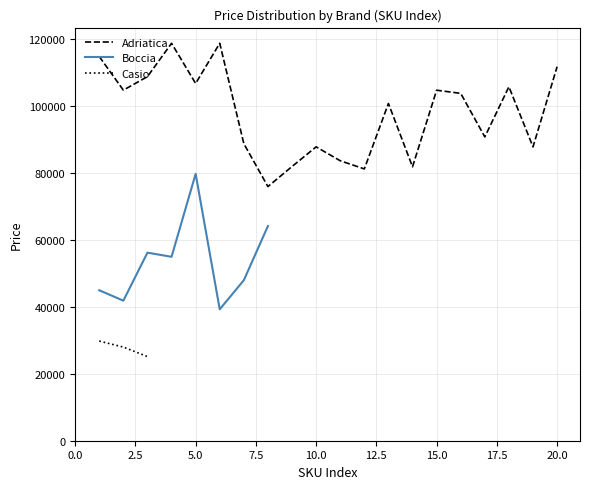

What are all the series names shown in the legend?

Adriatica, Boccia, Casio